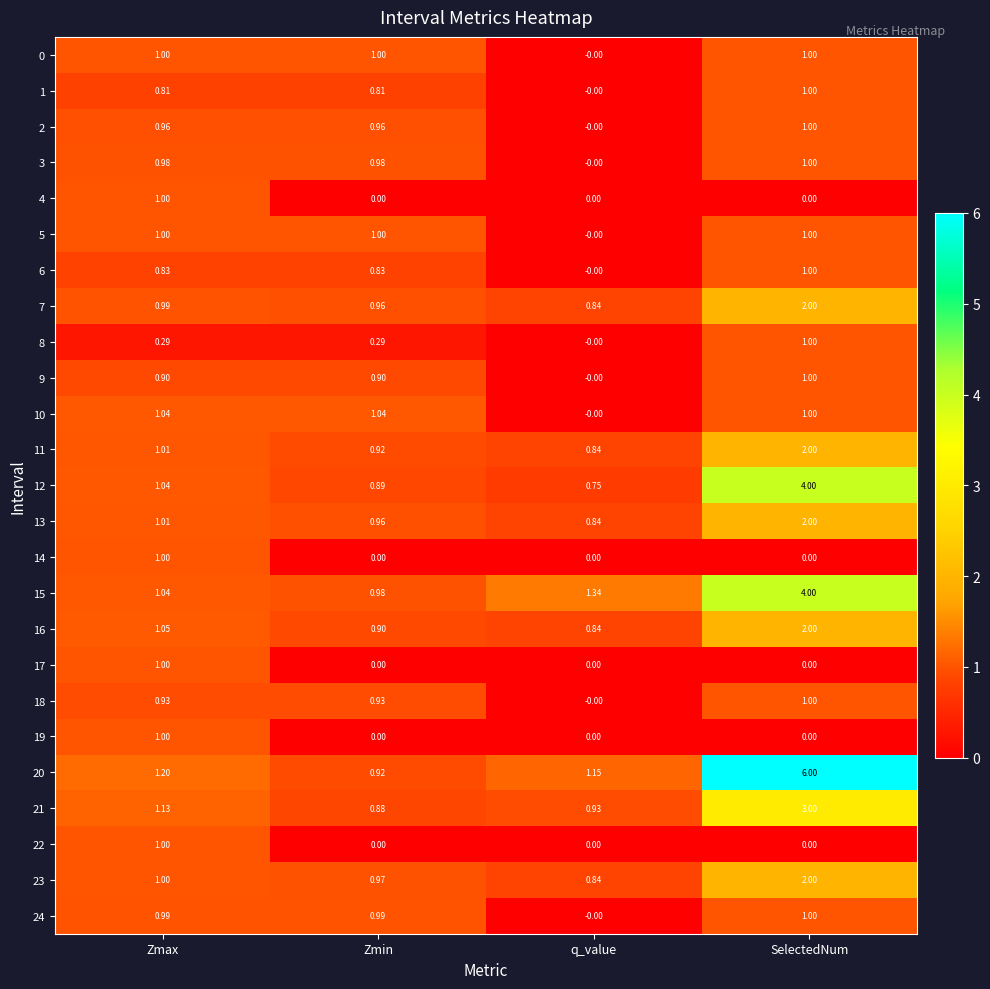

Where is 23 nearest to the value 1?

Zmax